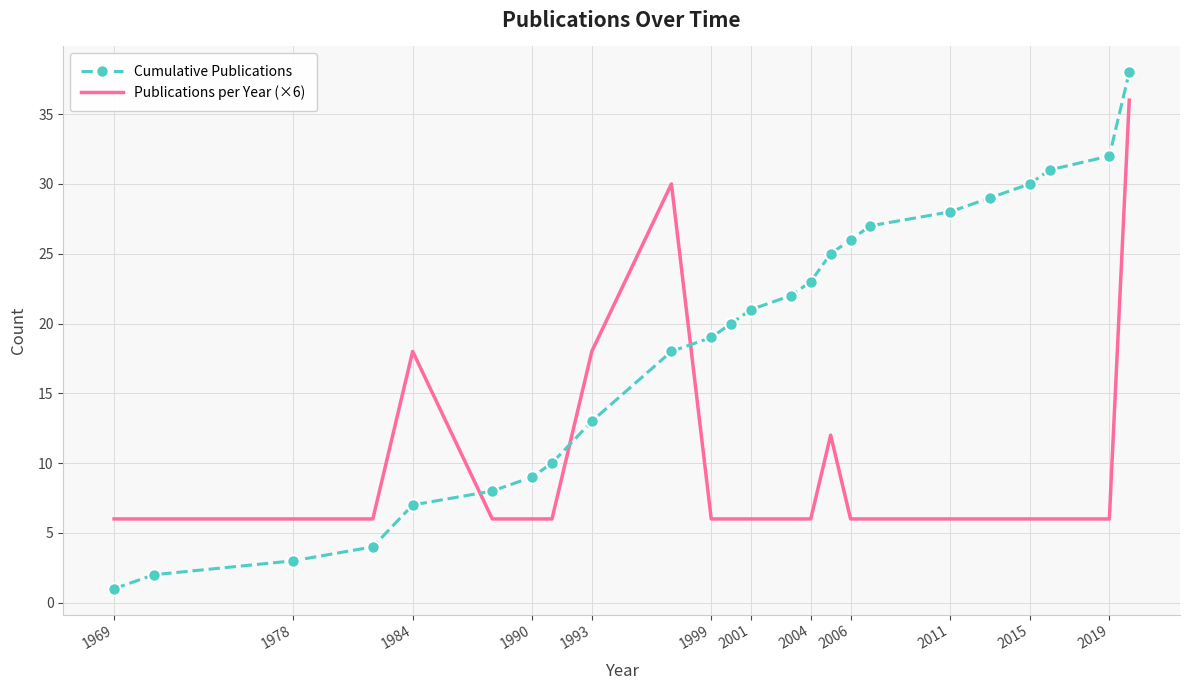

True or false: Publications per Year (×6) and Cumulative Publications cross at least once.

True